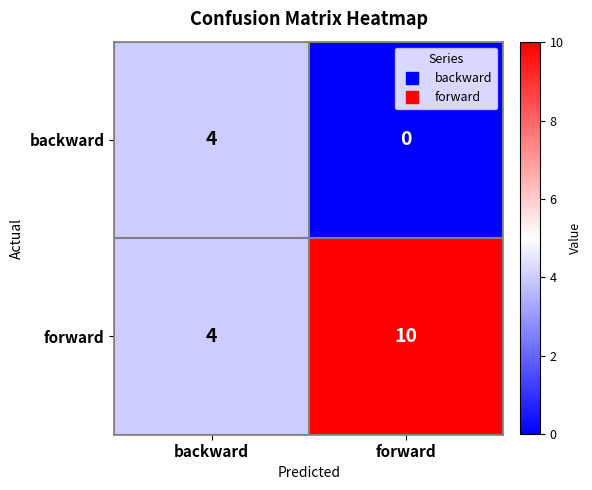

What is the difference between the forward values at backward and forward?

6